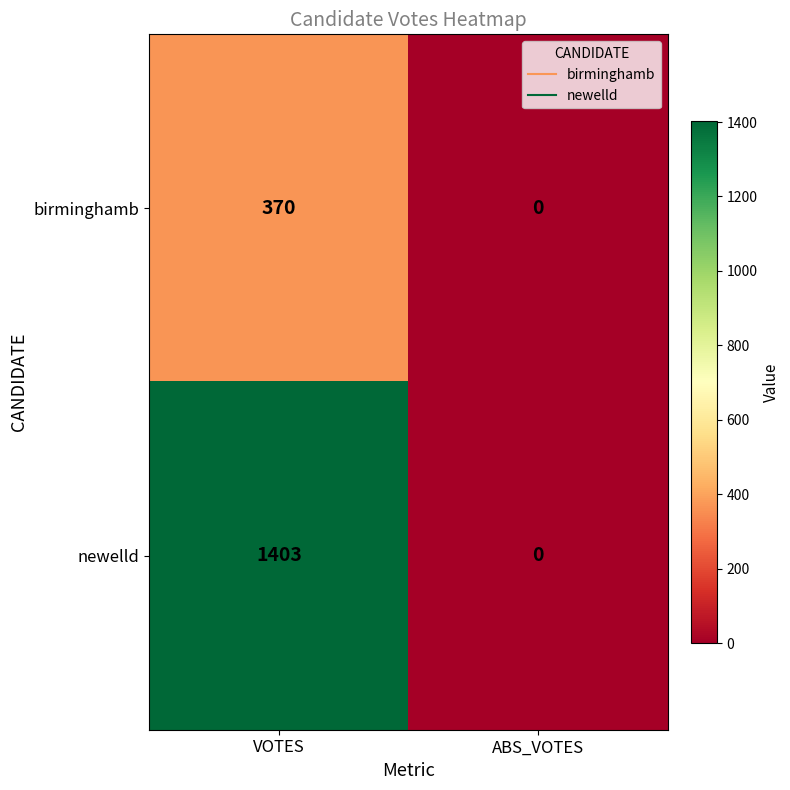

What is the approximate value of newelld at VOTES, to the nearest 100?

1400